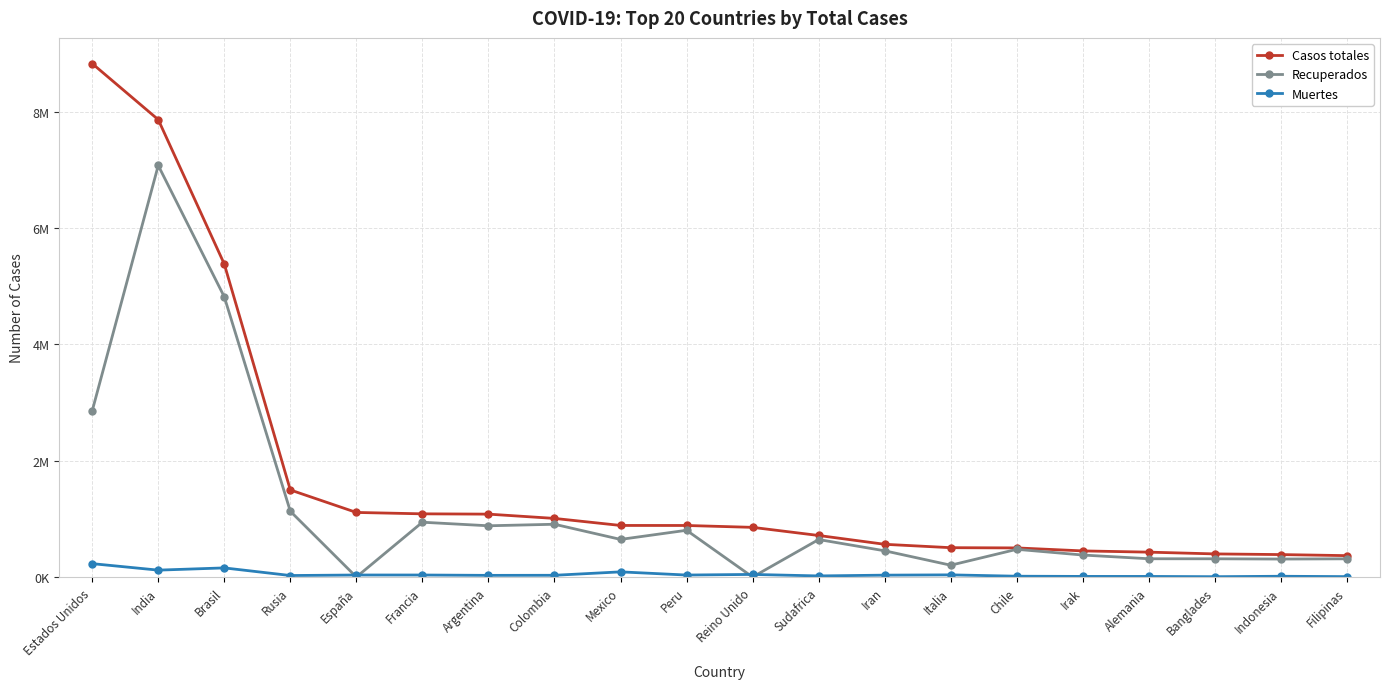

Rank the categories by Recuperados value from highest to lowest.

India, Brasil, Estados Unidos, Rusia, Francia, Colombia, Argentina, Peru, Mexico, Sudafrica, Chile, Iran, Irak, Alemania, Banglades, Filipinas, Indonesia, Italia, España, Reino Unido